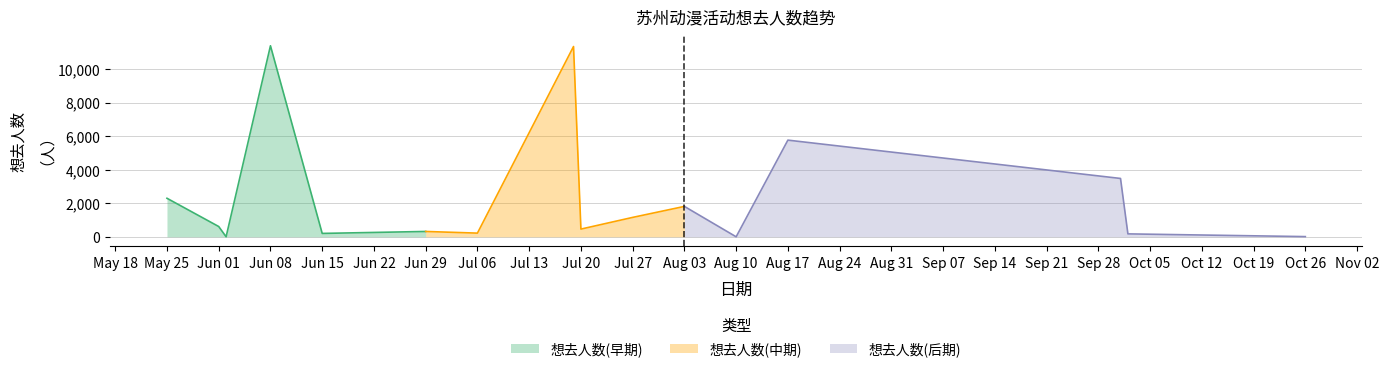

What is the label of the 7th point from the right?

2024-08-03